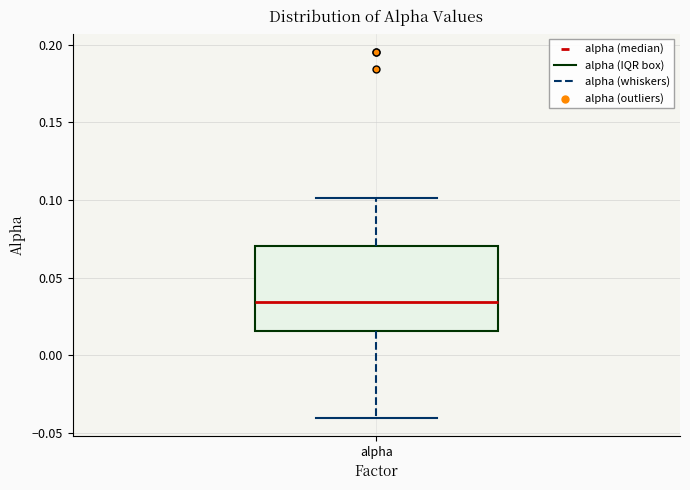

Where does the lower whisker of the box for alpha end on the y-axis? The values are not printed on the chart, so give them approximately, as read against the axis.

-0.040